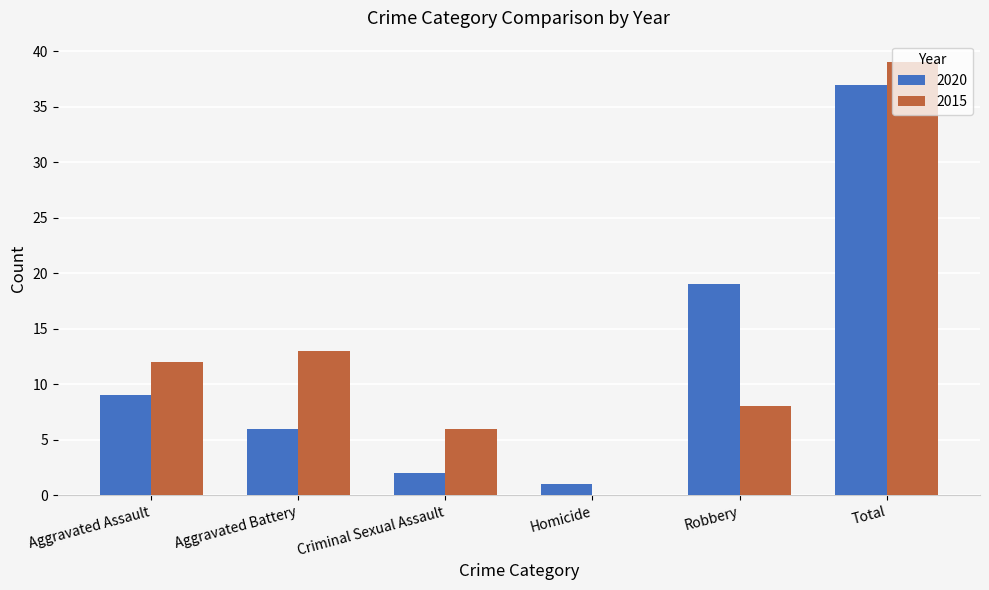

Which series has the largest total across all categories?

2015